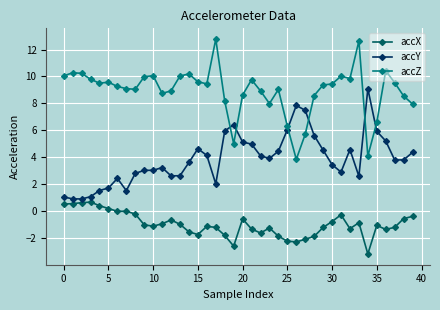

What is the difference between the maximum and minimum values in the accZ series?

8.9